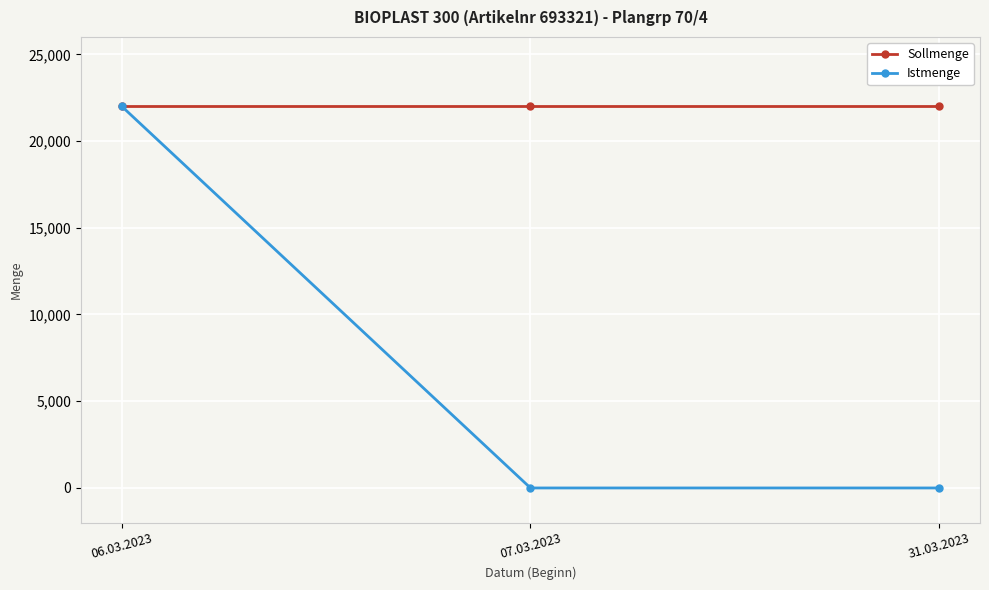

Does the chart display data point markers on the line(s)?

Yes